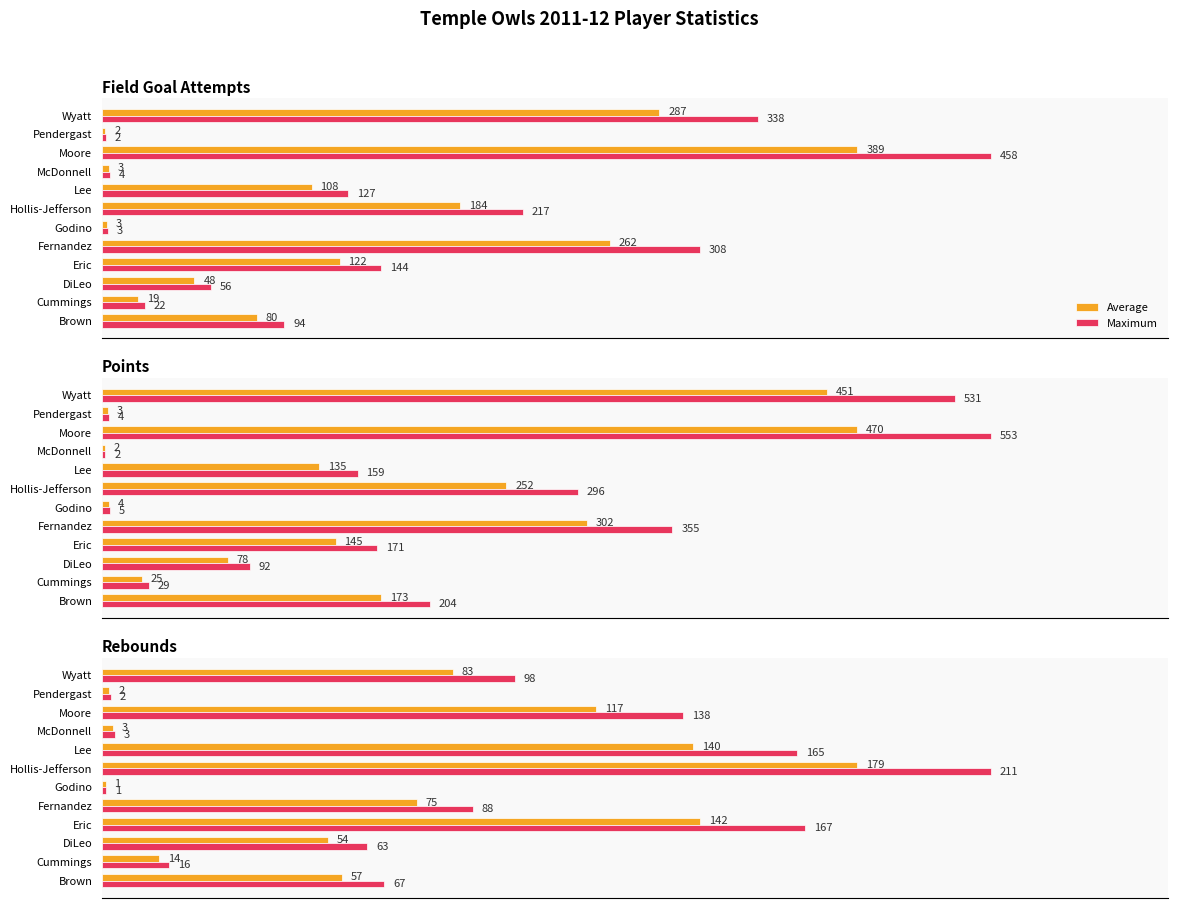

At Godino, list the series in order from smallest to largest.

Average, Maximum